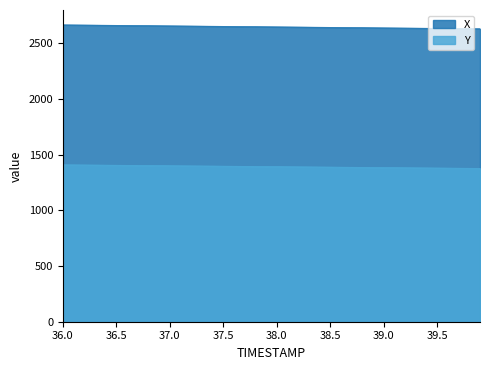

Rank the series at 39.5 from highest to lowest value.

X, Y